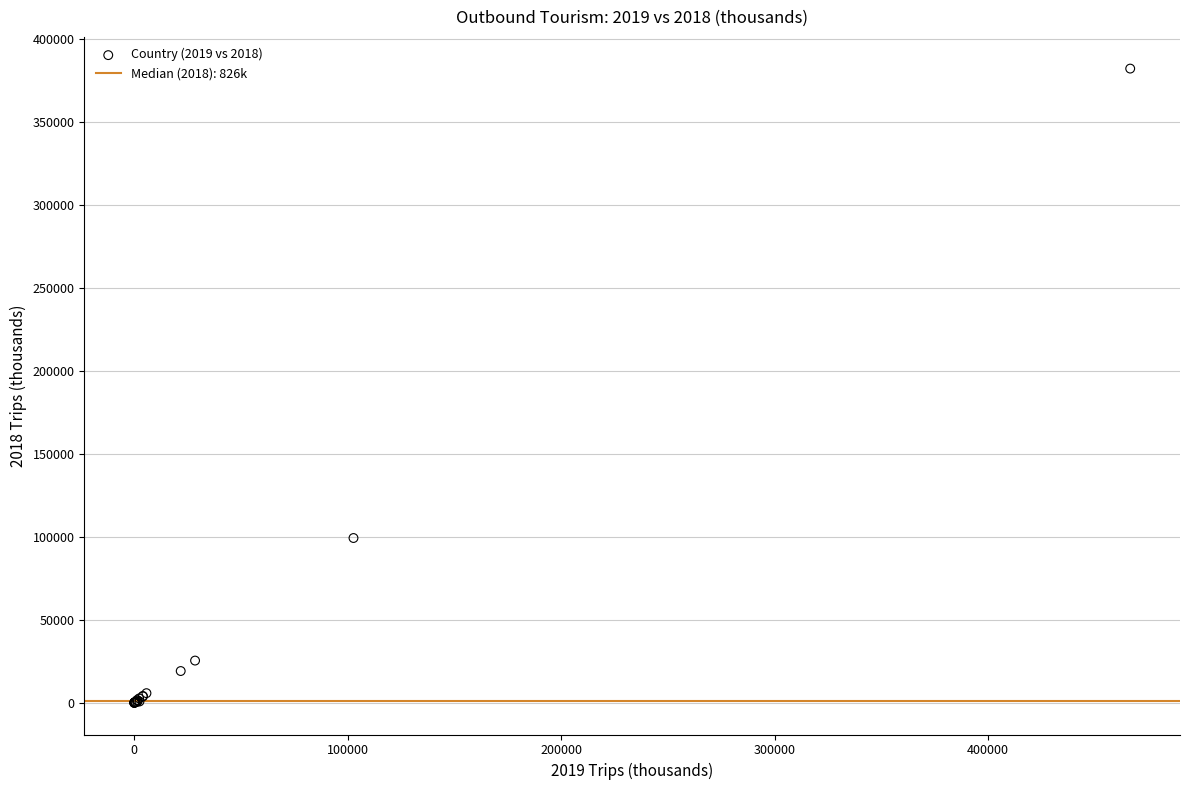

What Y value in the scatter plot is closest to 191172?

99356